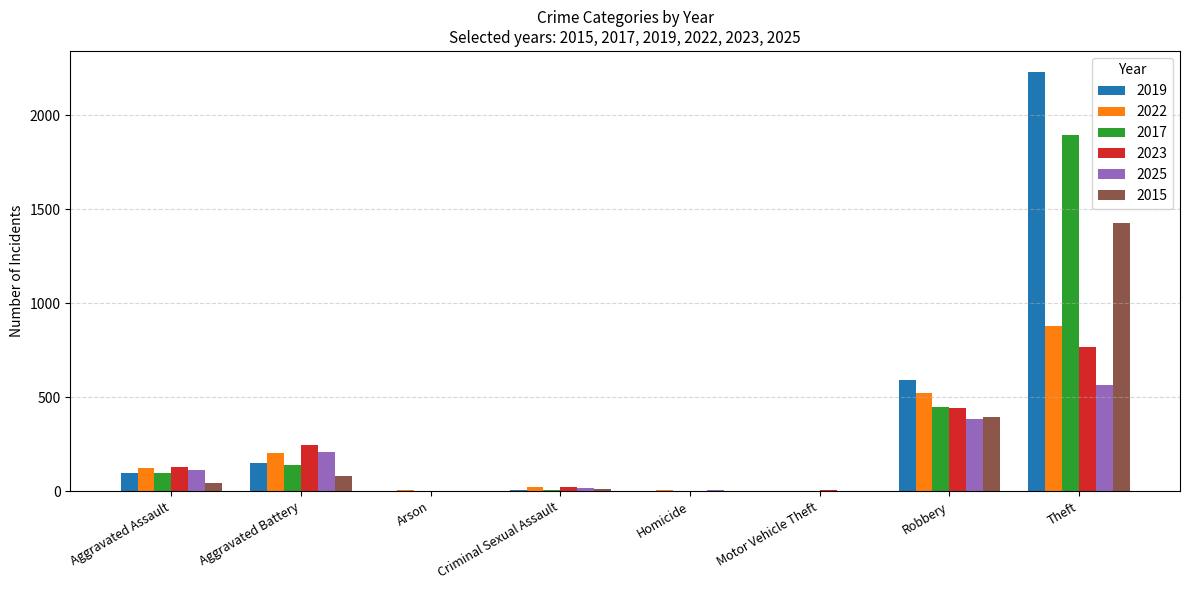

True or false: 2017 has a value of 726 at Robbery.

False